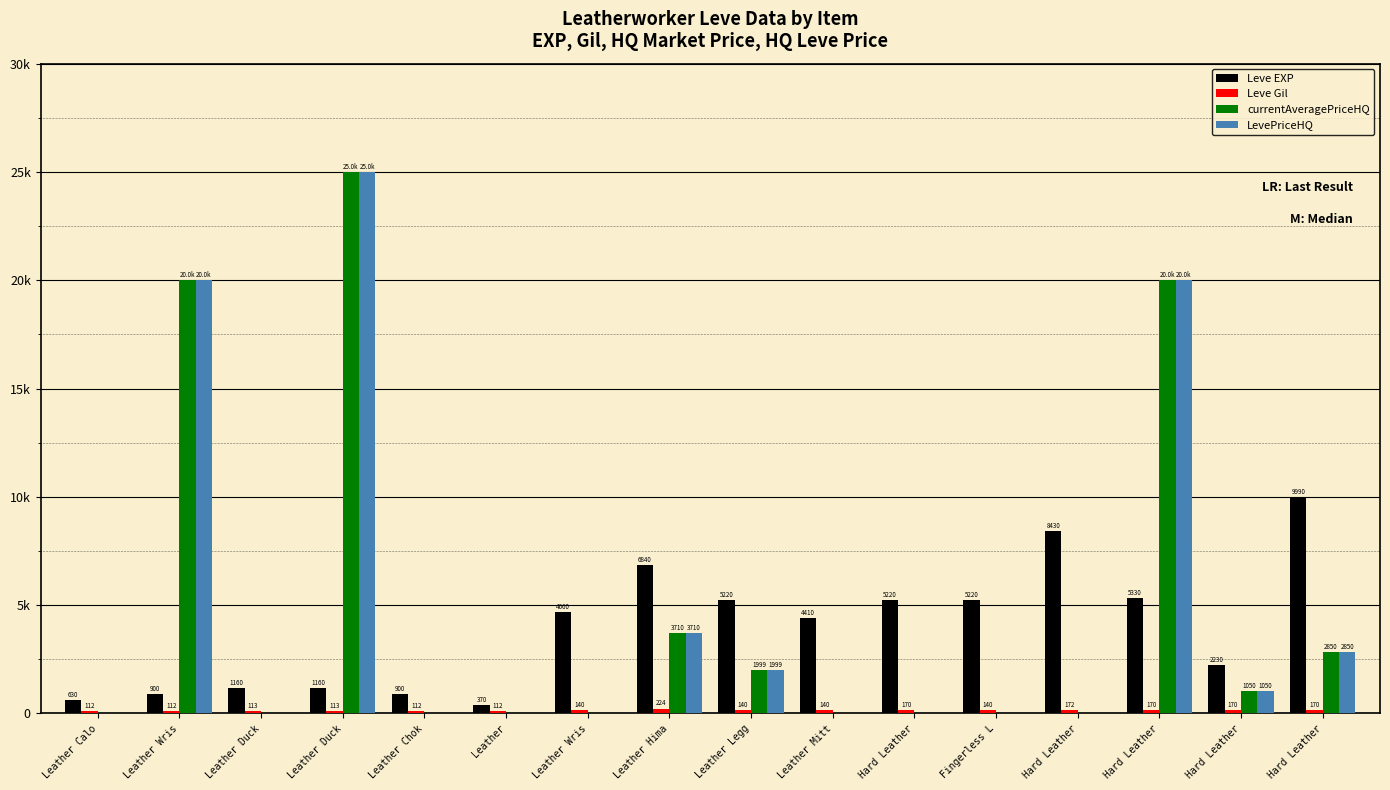

At how many categories does at least one series exceed 21899?

1